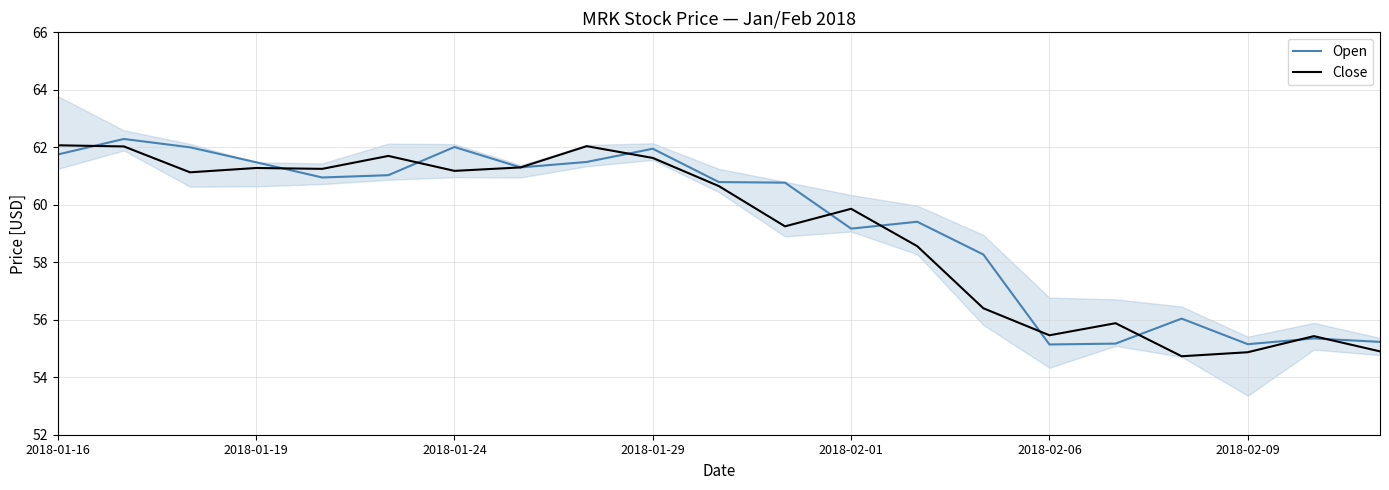

How many values in the Open series are below 60?

9